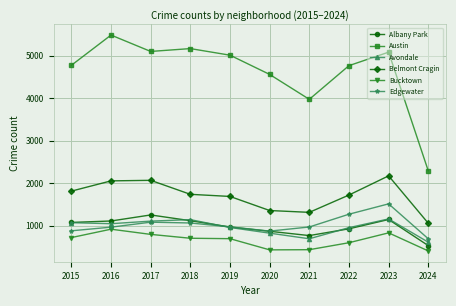

What is the value of the Bucktown point at the 6th from the left?

431